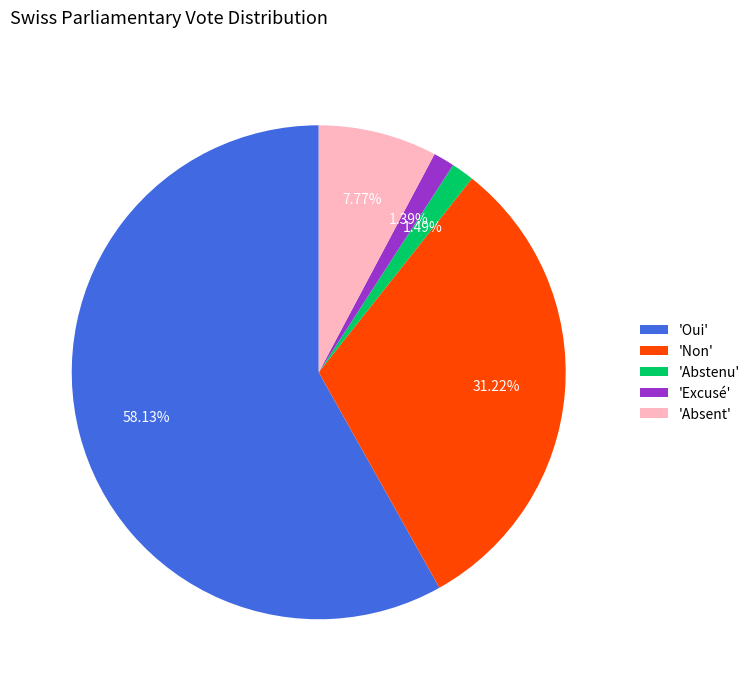

What is the largest slice in the pie chart?

'Oui'